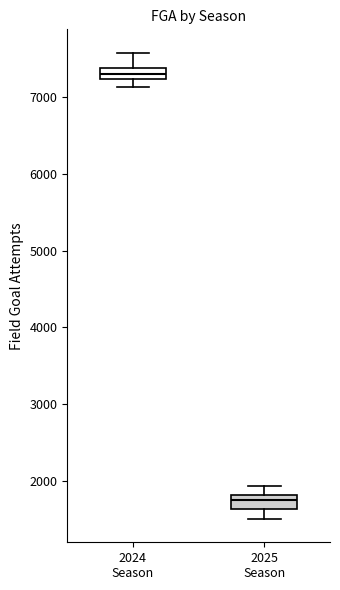

Which box has the highest median line?

2024 Season